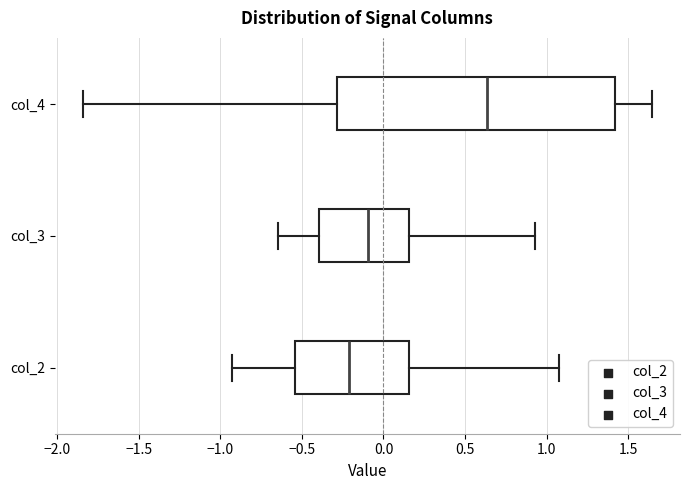

Which box is the widest, from its left edge to its right edge?

col_4